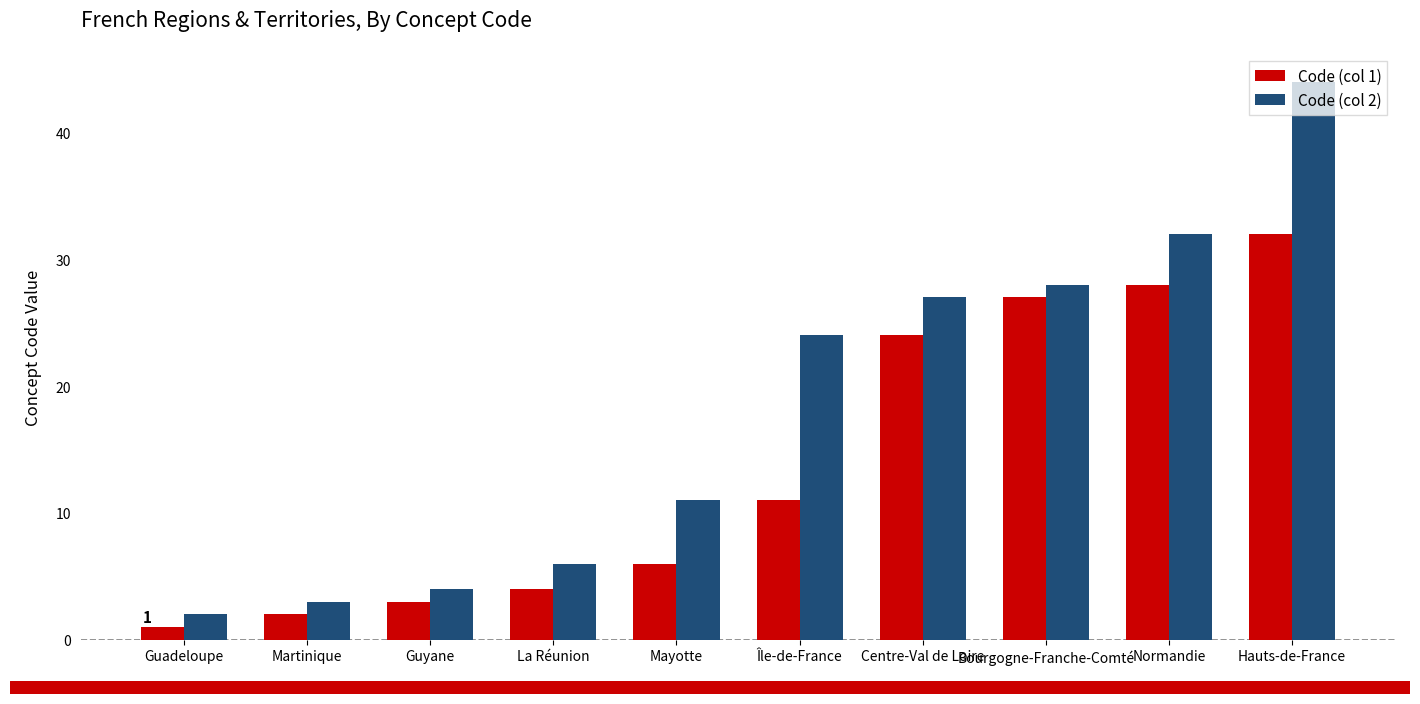

Where is Code (col 1) nearest to the value 16?

Île-de-France